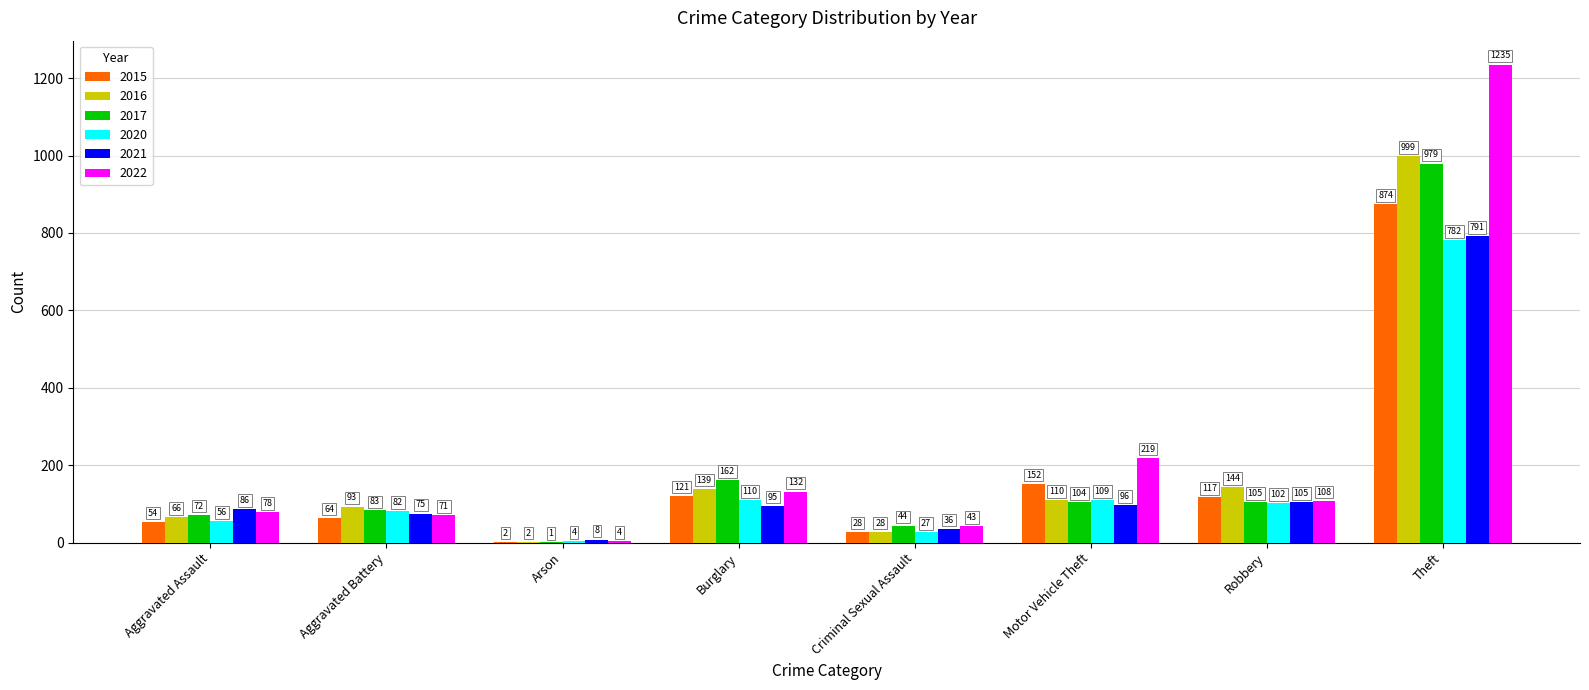

Reading right to left, extract all data points from this chart.

2015: 874	117	152	28	121	2	64	54
2016: 999	144	110	28	139	2	93	66
2017: 979	105	104	44	162	1	83	72
2020: 782	102	109	27	110	4	82	56
2021: 791	105	96	36	95	8	75	86
2022: 1235	108	219	43	132	4	71	78